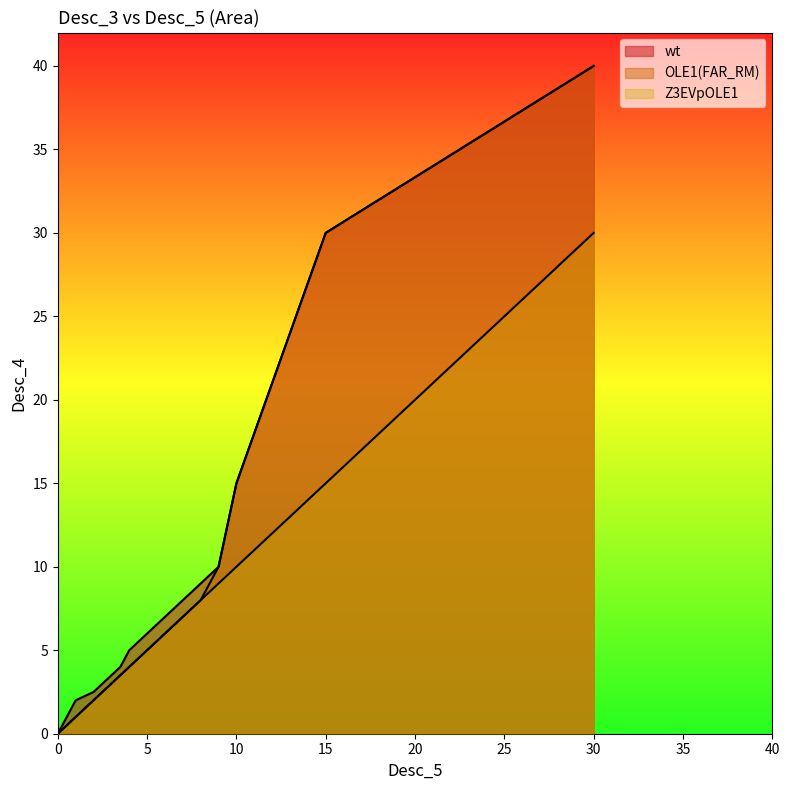

What is the label of the 2nd point from the right?

15